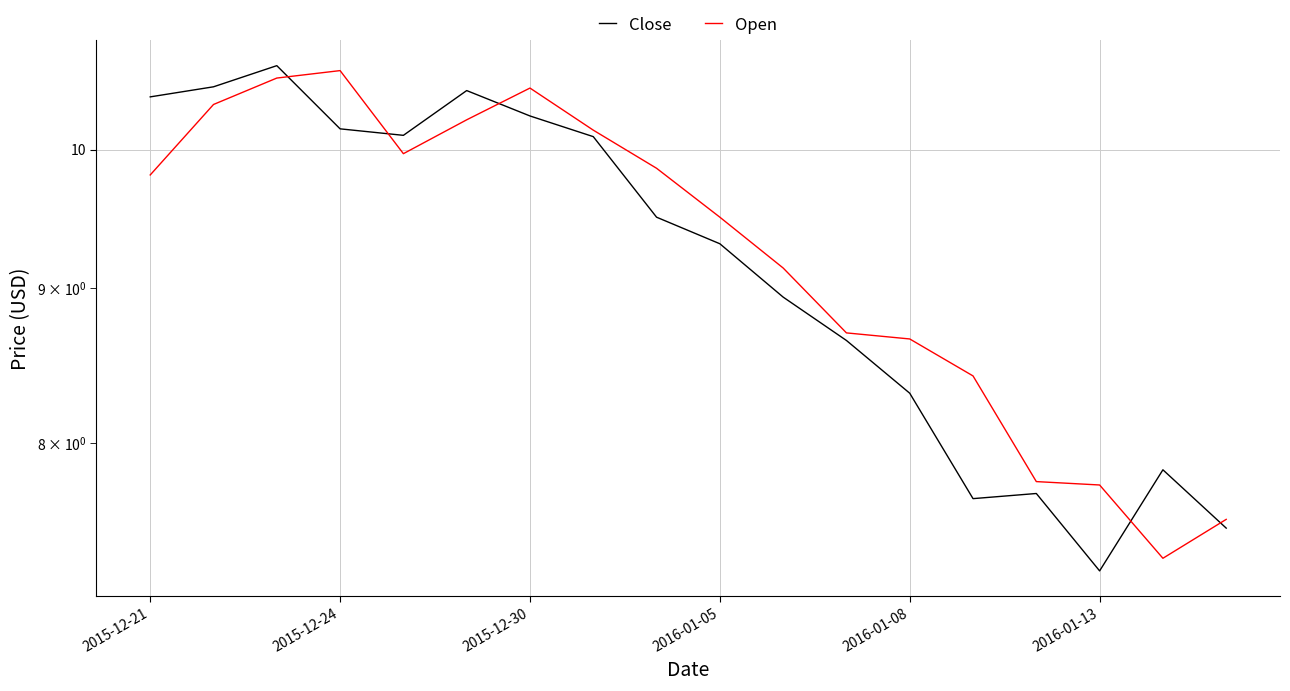

How many intersections are there between Open and Close?

5